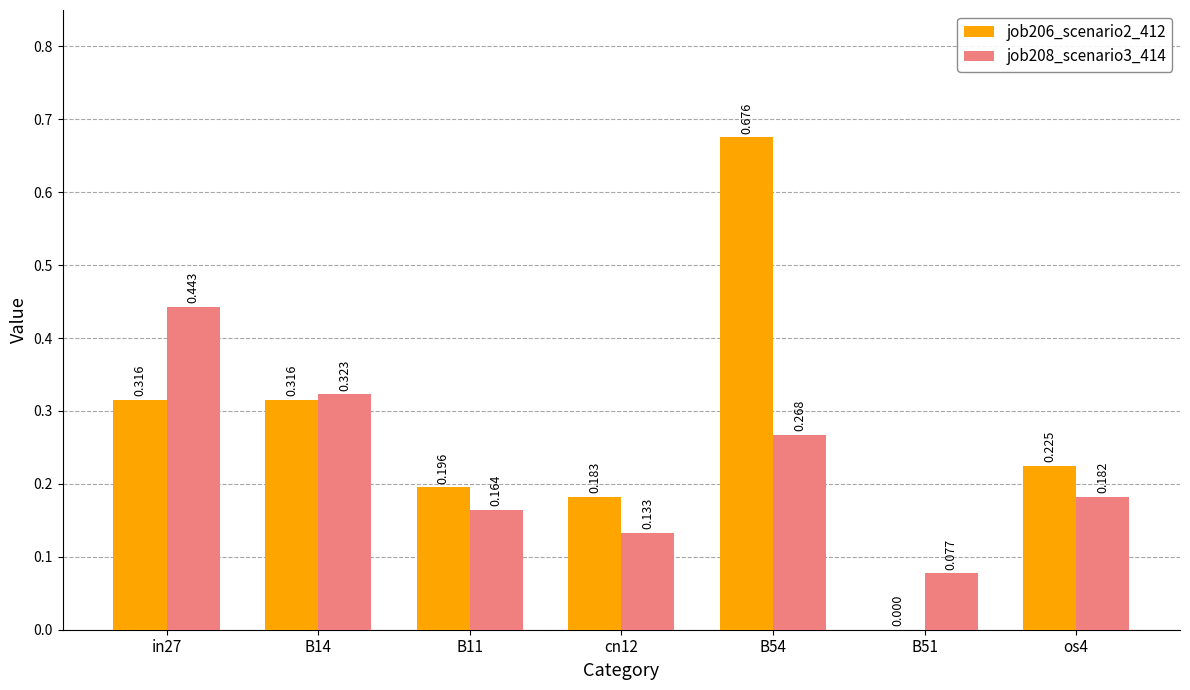

Is the value of job208_scenario3_414 at os4 greater than the value of job206_scenario2_412 at cn12?

No